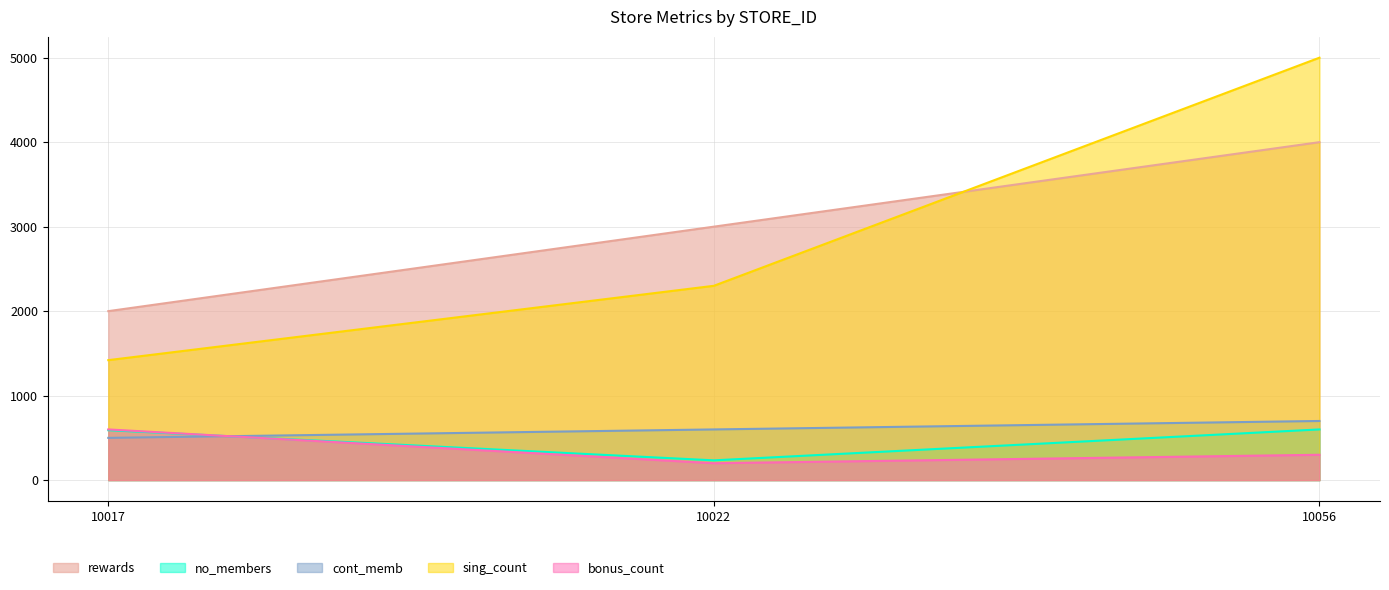

Does the chart display data point markers on the line(s)?

No